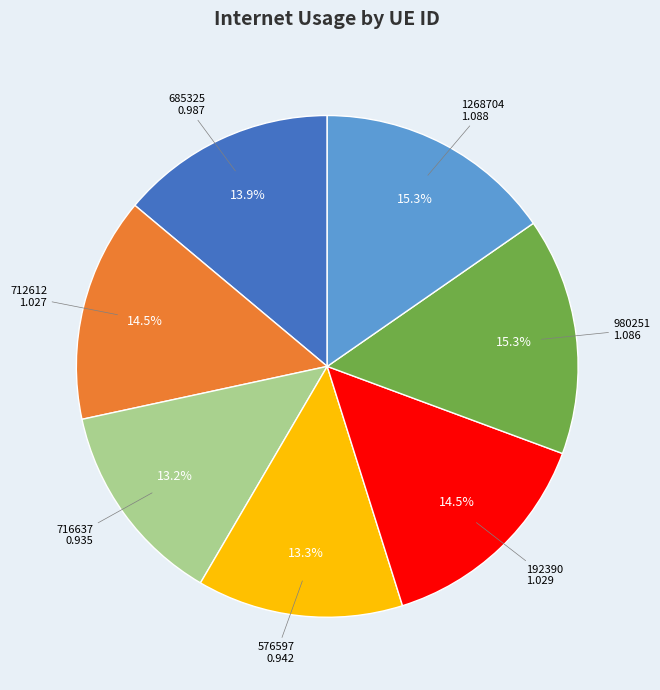

Is it true that 192390 is 23% of the pie?

False